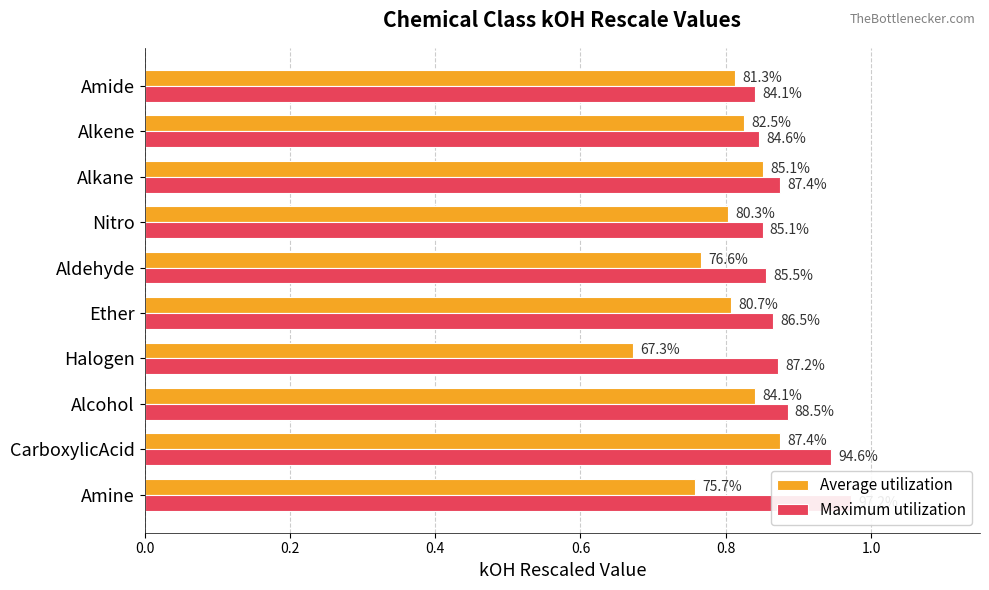

How many groups of bars are there?

10